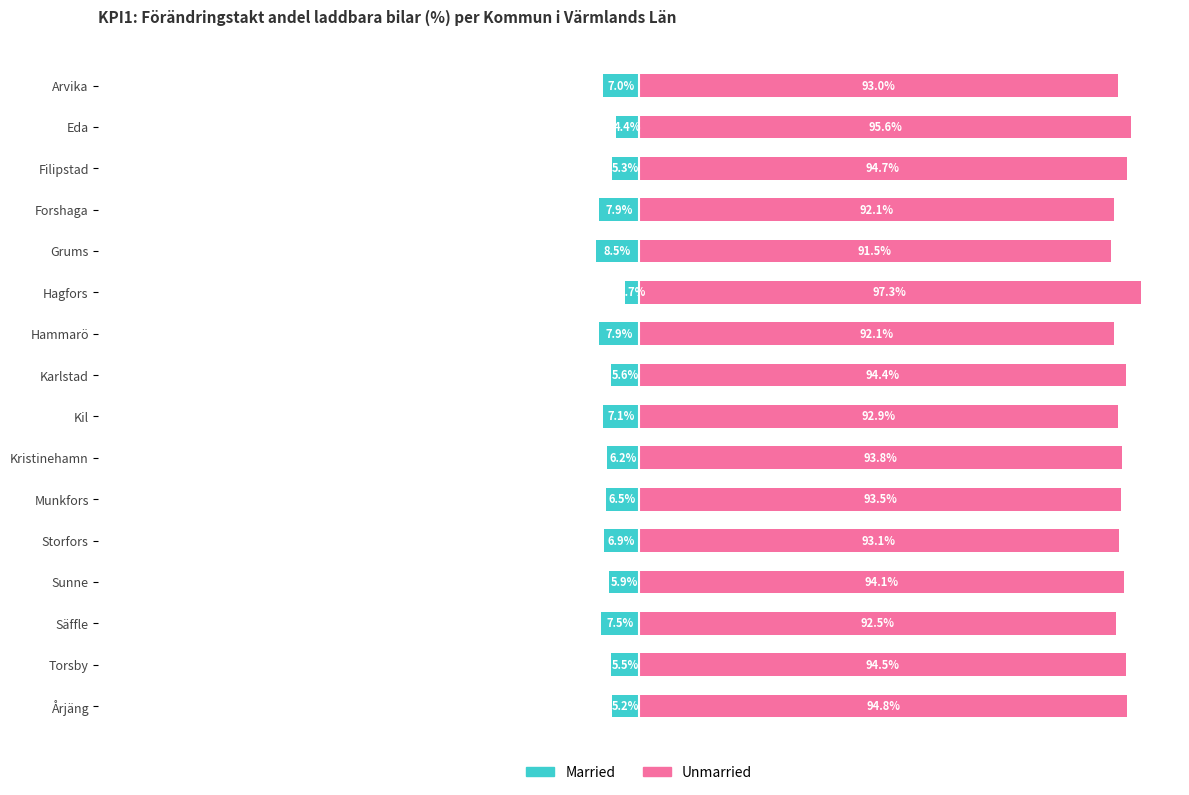

Rank the series at Kil from lowest to highest value.

Married, Unmarried